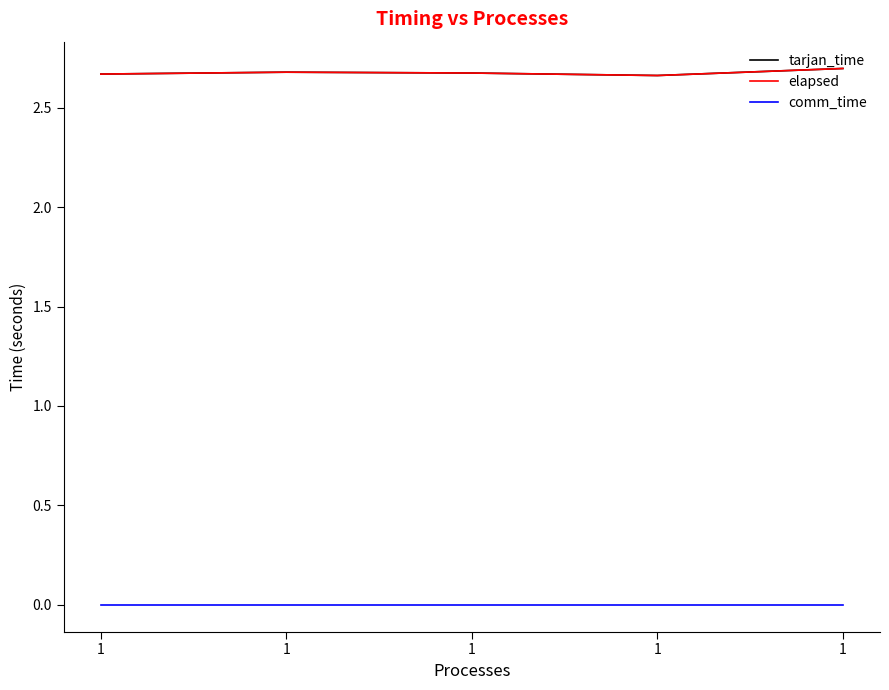

True or false: comm_time has more than 2 points higher than both neighbors.

False